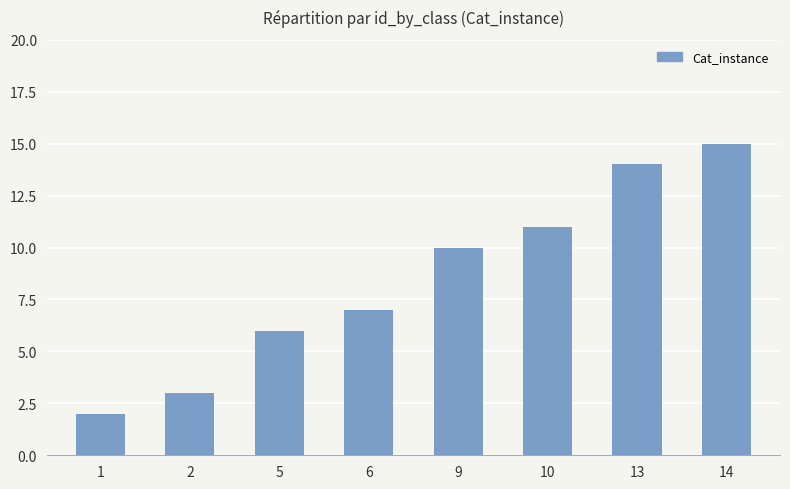

Which category has the lowest value across all series?

1